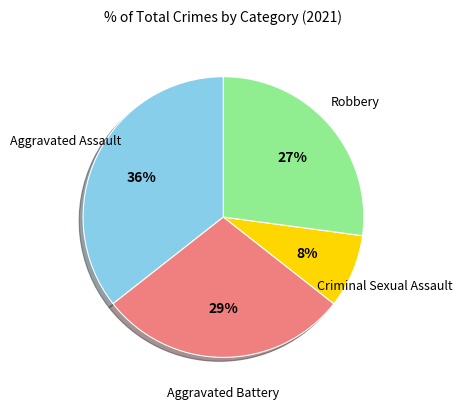

Does any single category account for the majority?

No